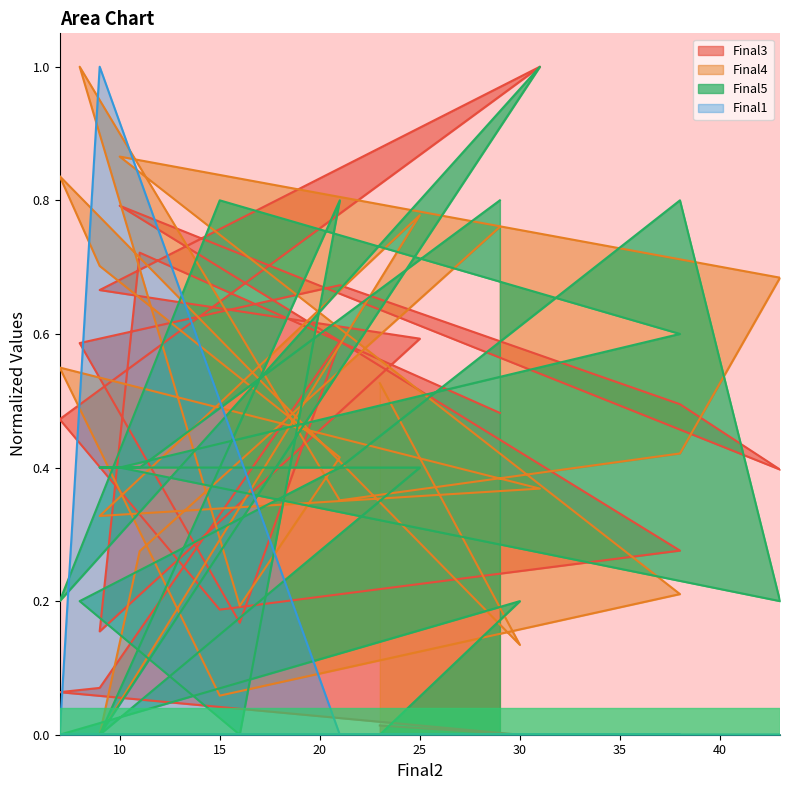

Which series has the largest range (max minus min)?

Final3